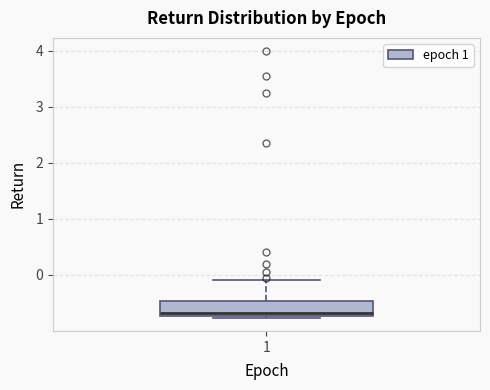

Transcribe this box plot: give where the median line is, the range the box spans, and where the two whiskers end, as read against the y-axis. The values are not printed on the chart, so give them approximately, as read against the axis.

median -0.7 (just above the box's lower edge), box -0.7 to -0.5, whiskers -0.8 to -0.1